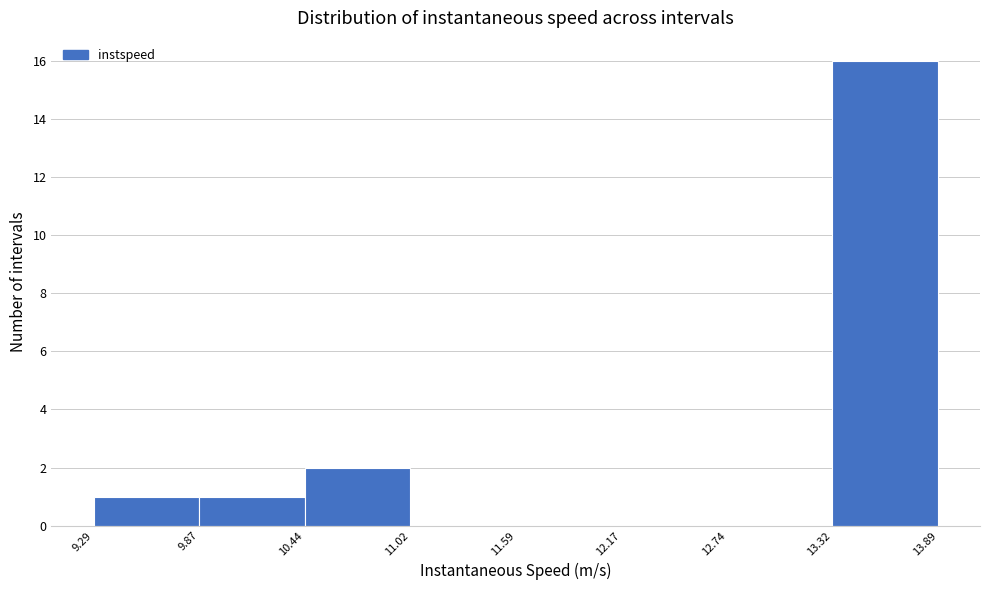

Reading left to right, list every bar in this chart as the range it spans on the x-axis followed by its height. The values are not printed on the chart, so give them approximately, as read against the axis.

9.29 to 9.87: 1
9.87 to 10.44: 1
10.44 to 11.02: 2
11.02 to 11.59: 0
11.59 to 12.17: 0
12.17 to 12.74: 0
12.74 to 13.32: 0
13.32 to 13.89: 16